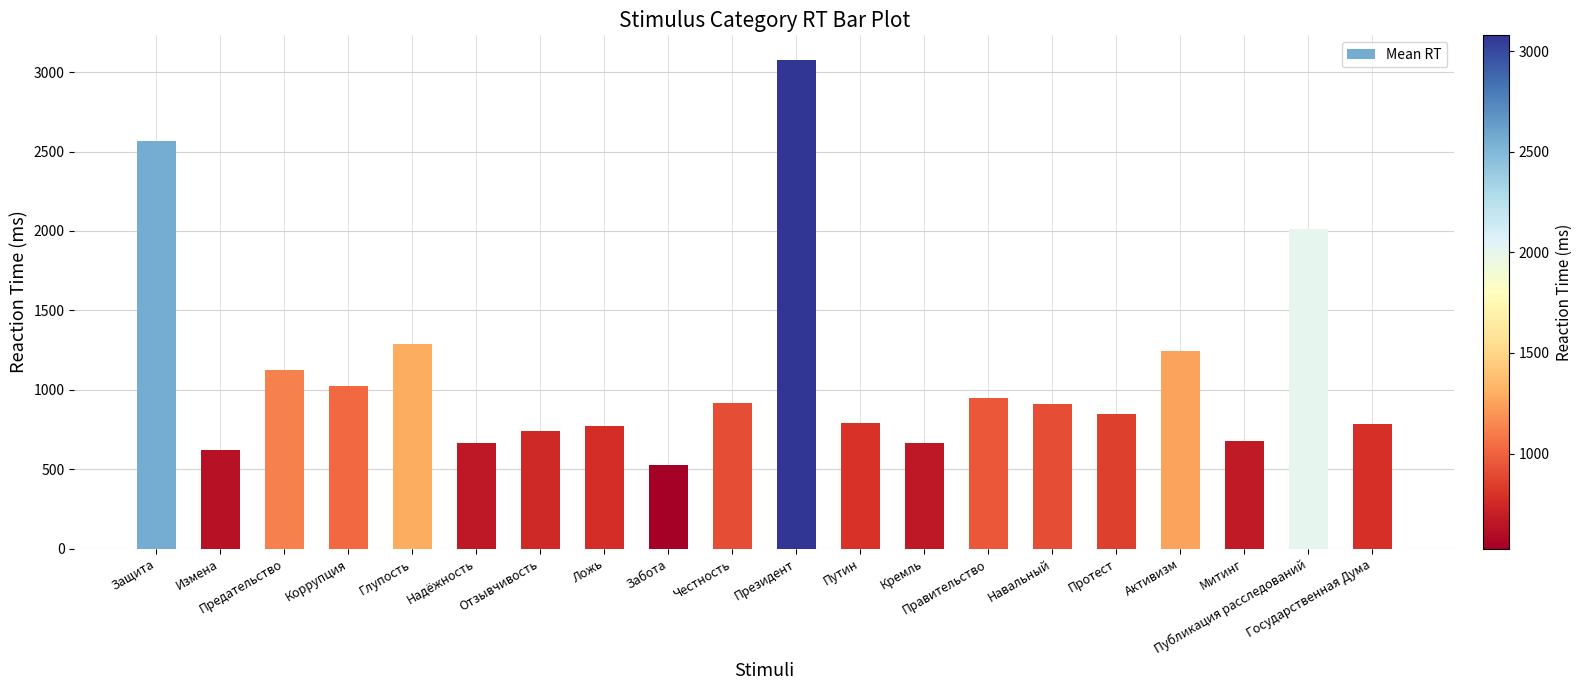

Between Навальный and Отзывчивость, which is larger?

Навальный